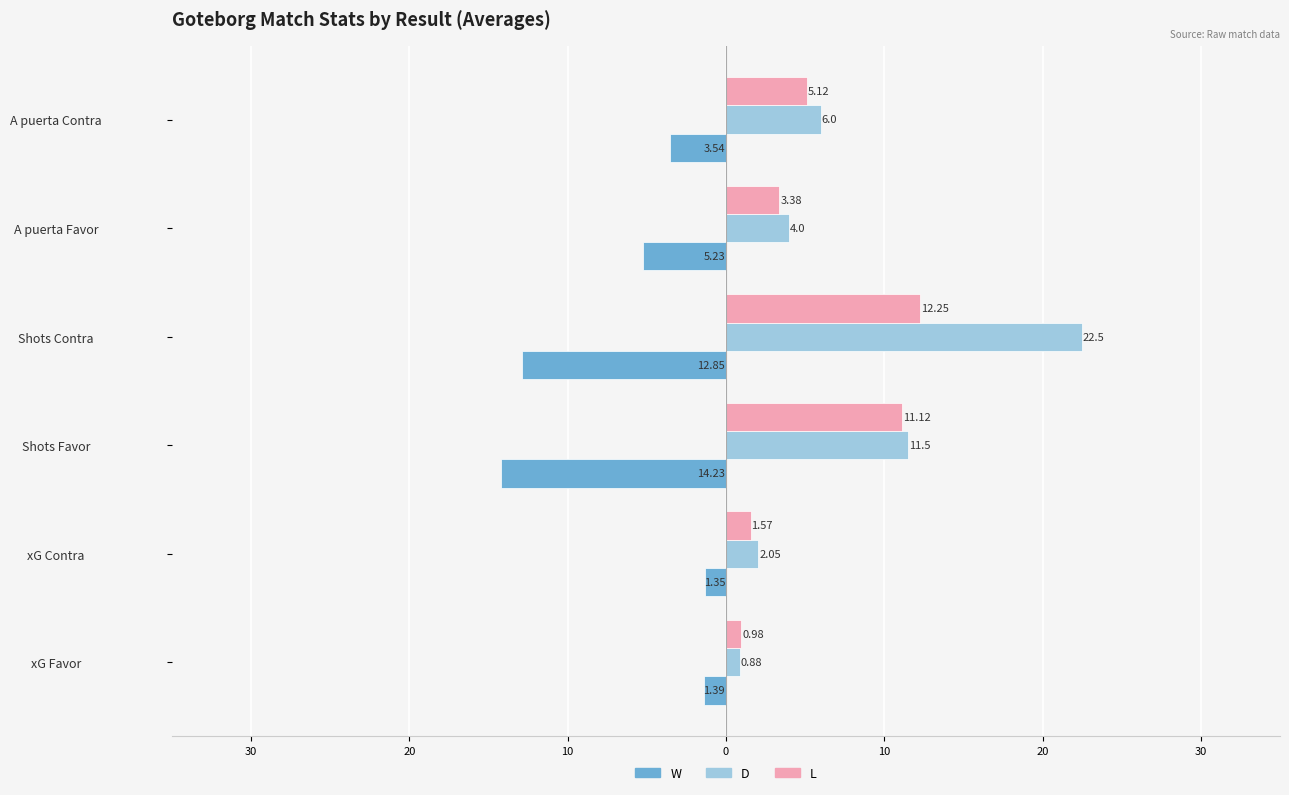

What are all the series names shown in the legend?

W, D, L